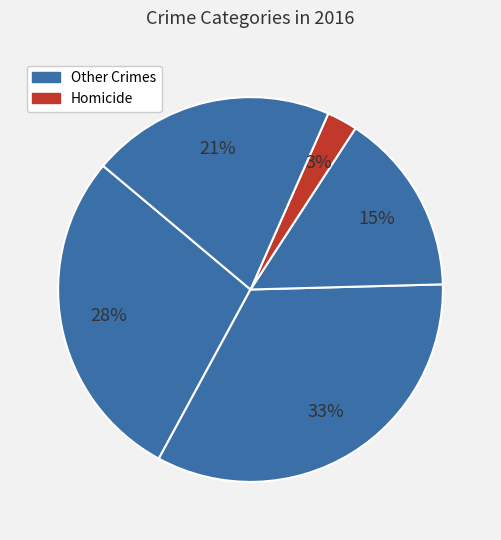

How many segments does this pie chart have?

5